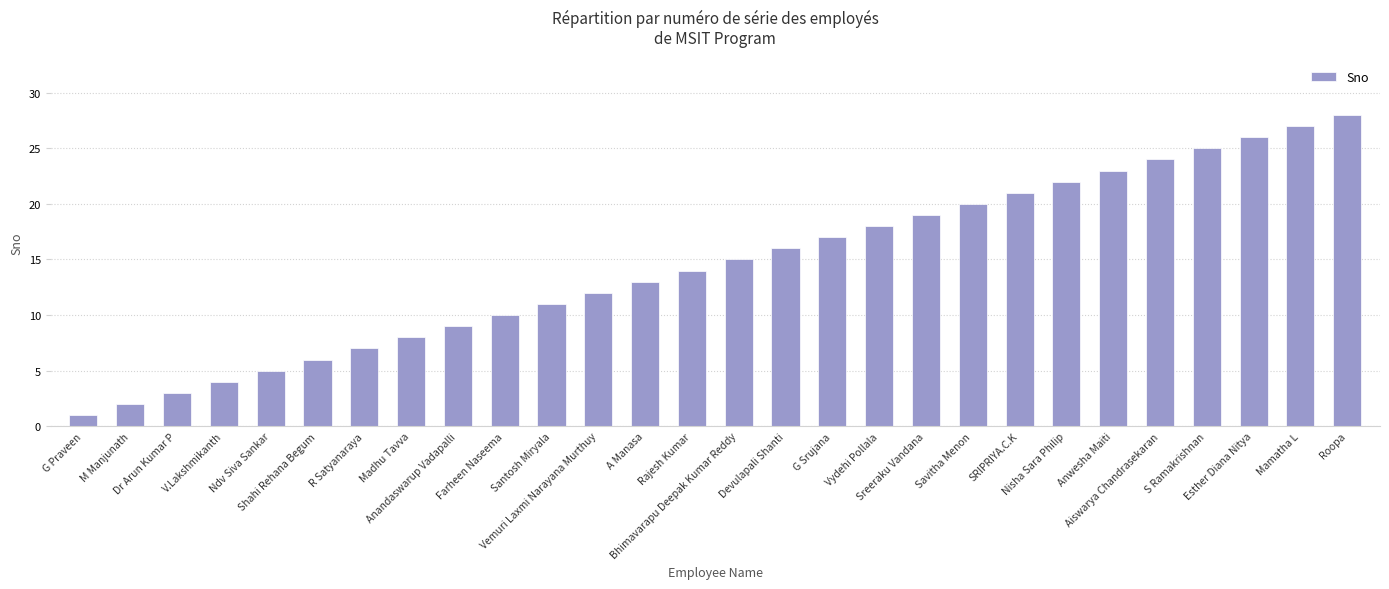

Reading left to right, list all the values displayed in this chart.

1	2	3	4	5	6	7	8	9	10	11	12	13	14	15	16	17	18	19	20	21	22	23	24	25	26	27	28